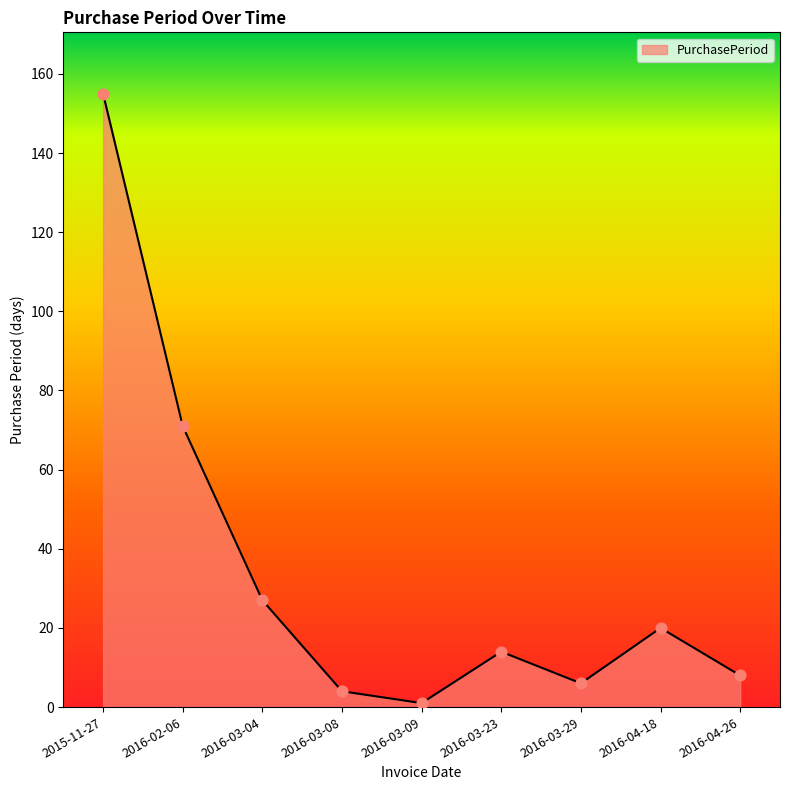

What is the change in value from 2016-03-04 to 2016-03-23?

-13